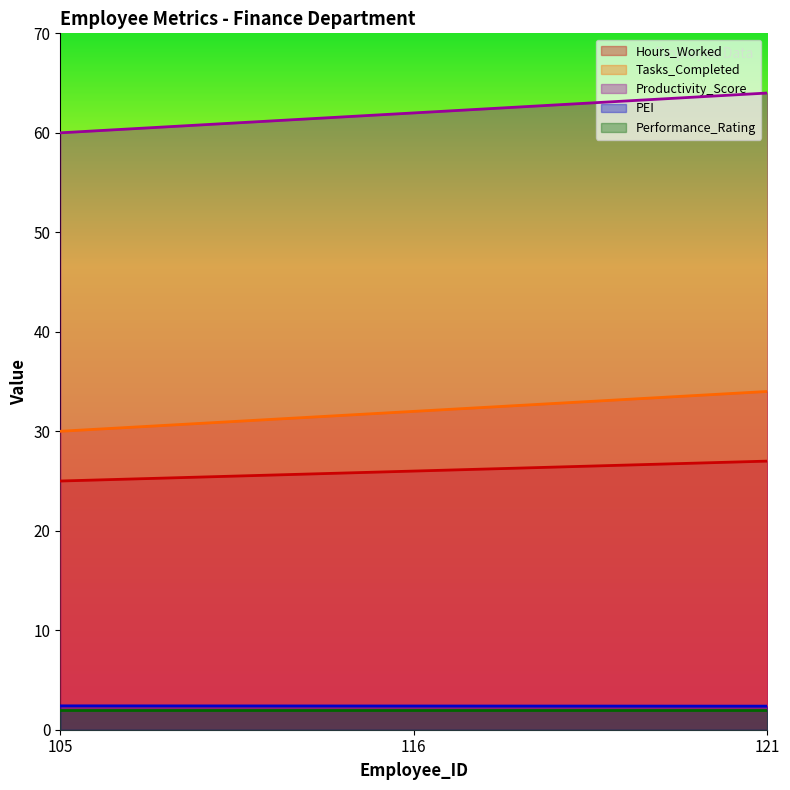

What is the sum of all Hours_Worked values?

7800.0